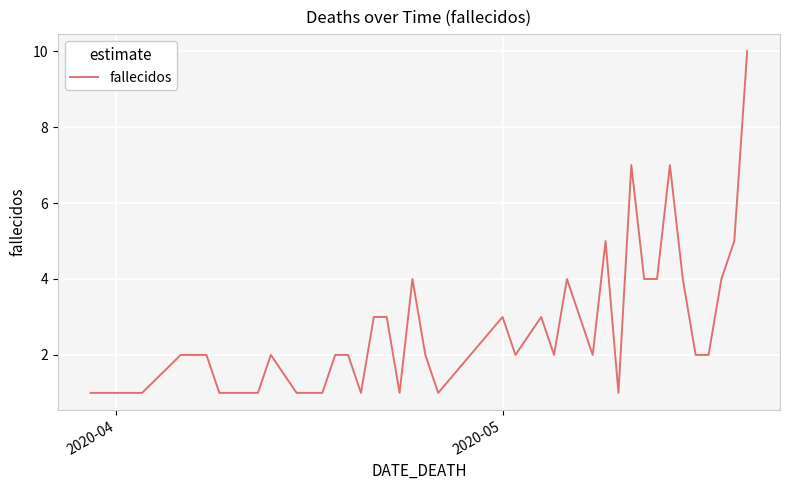

What is the minimum value shown in the chart?

1